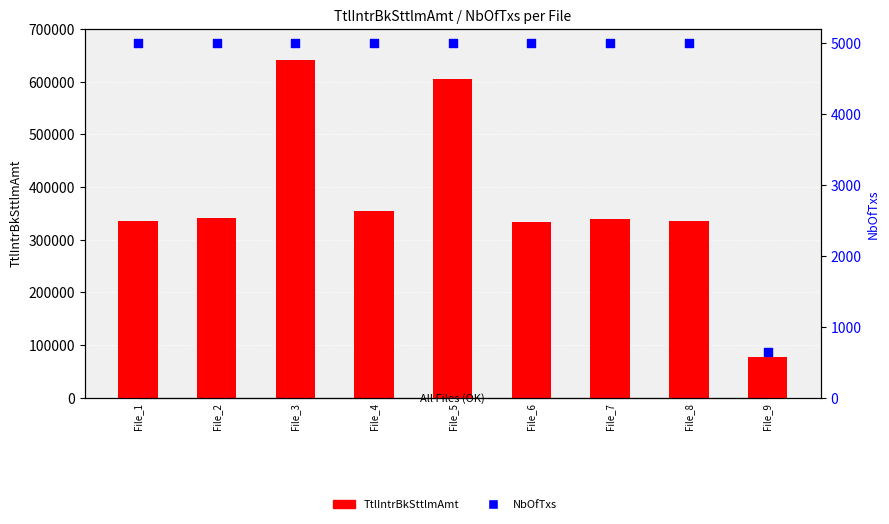

What are all the series names shown in the legend?

TtlIntrBkSttlmAmt, NbOfTxs